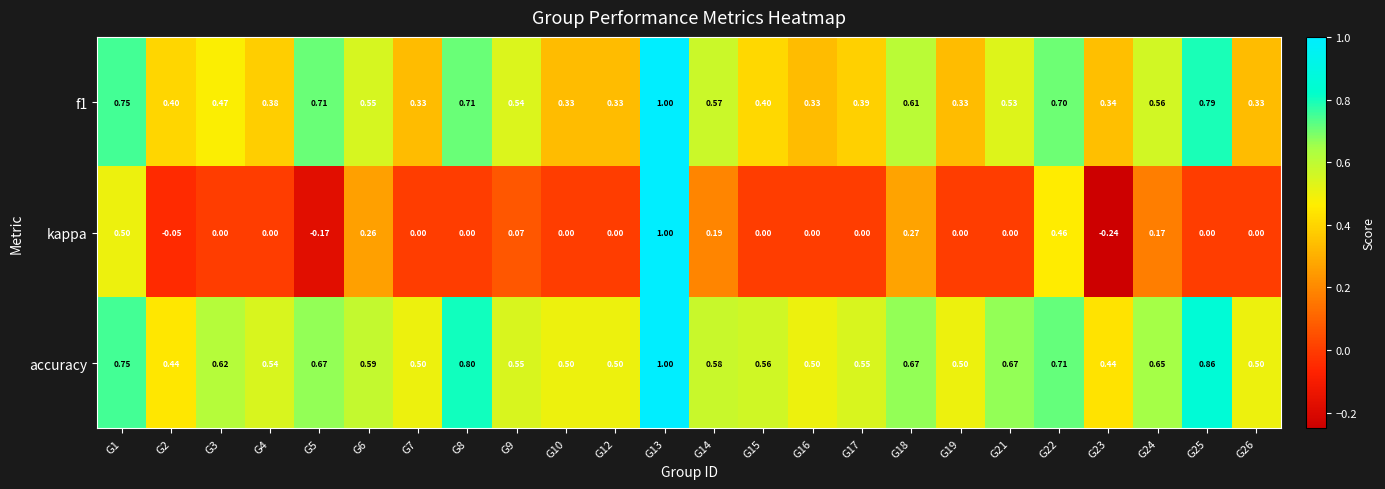

Is the value of f1 at G18 greater than the value of accuracy at G21?

No